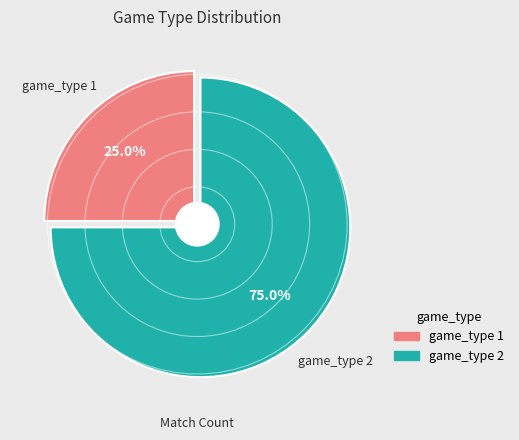

Which category accounts for the majority?

game_type_2